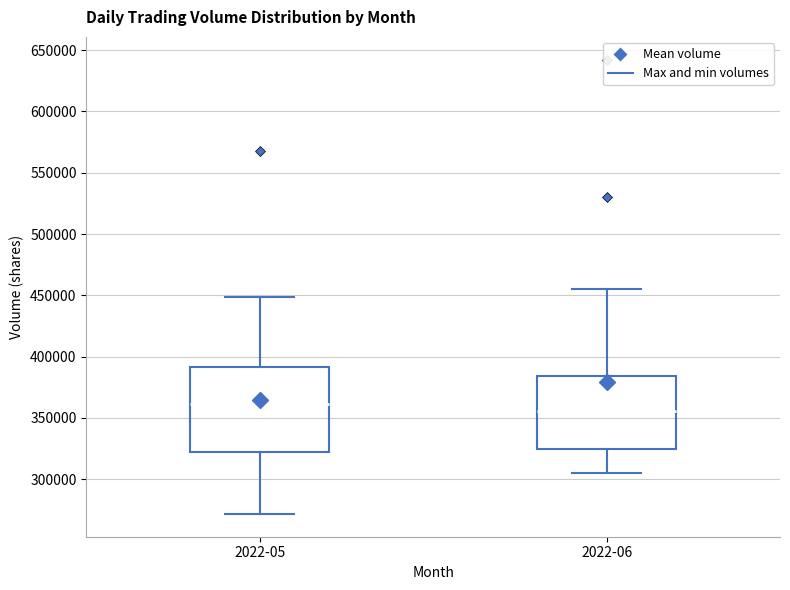

Comparing the boxes themselves (not the whiskers), which one is the tallest?

2022-05